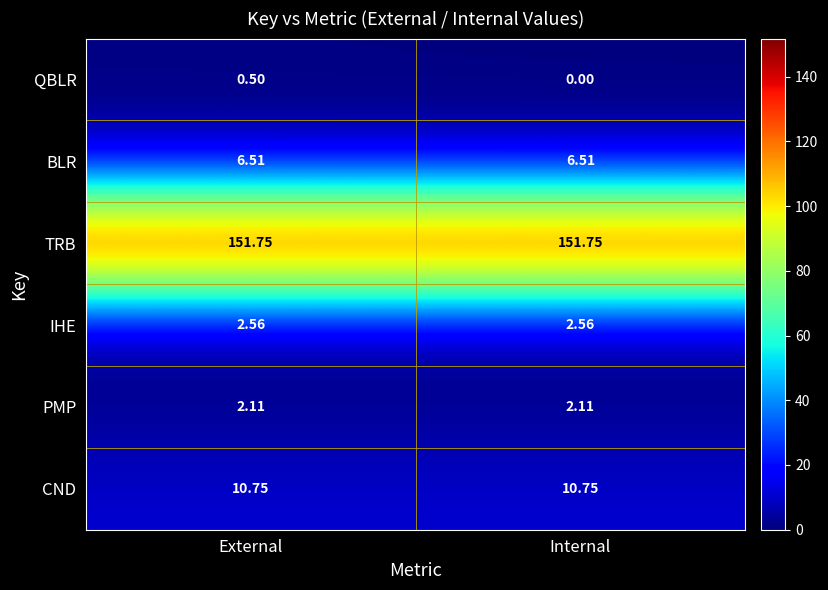

Which series has the largest total across all categories?

TRB